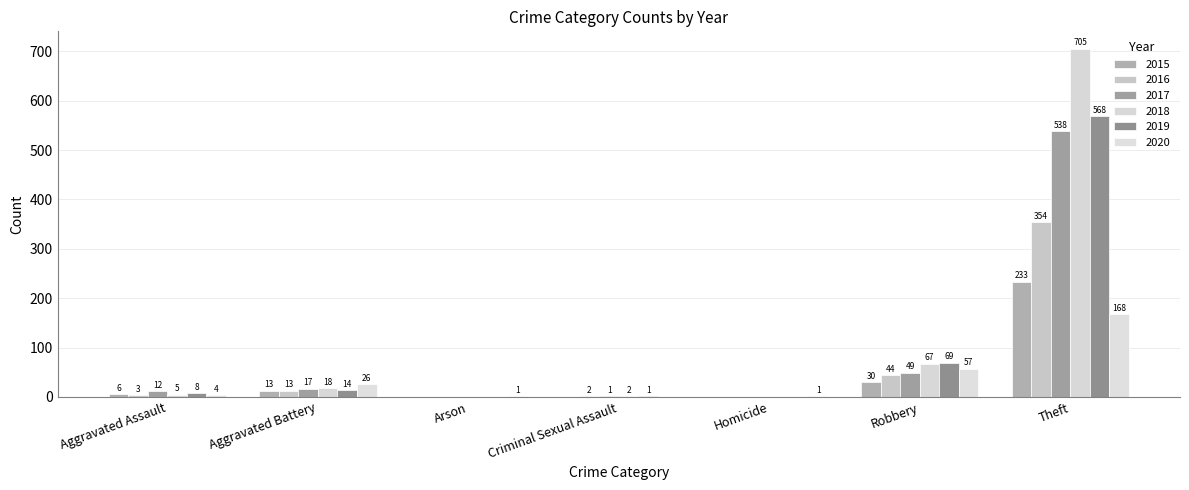

What is the difference between the maximum and second lowest values in the 2020 series?

167